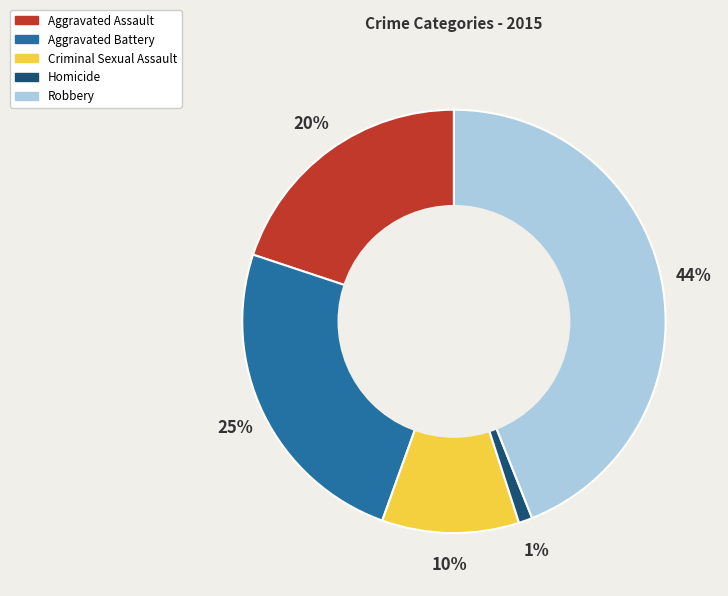

Count the number of slices in the pie.

5